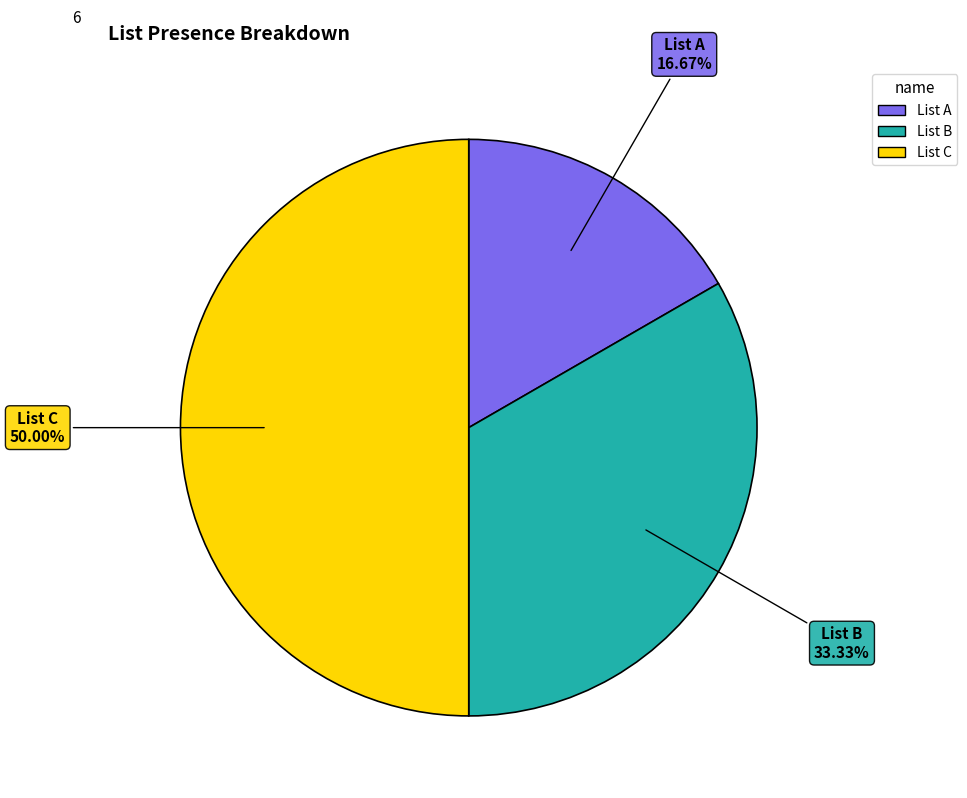

To the nearest percent, what is the difference between the List A and List B slice percentages?

17%